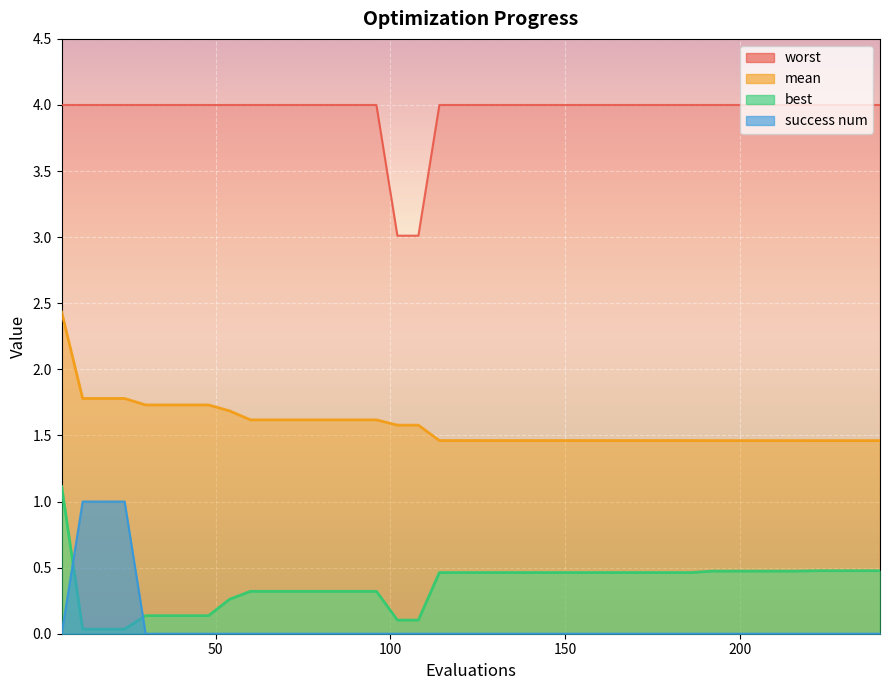

Is the value of mean at 54 greater than the value of success num at 150?

Yes